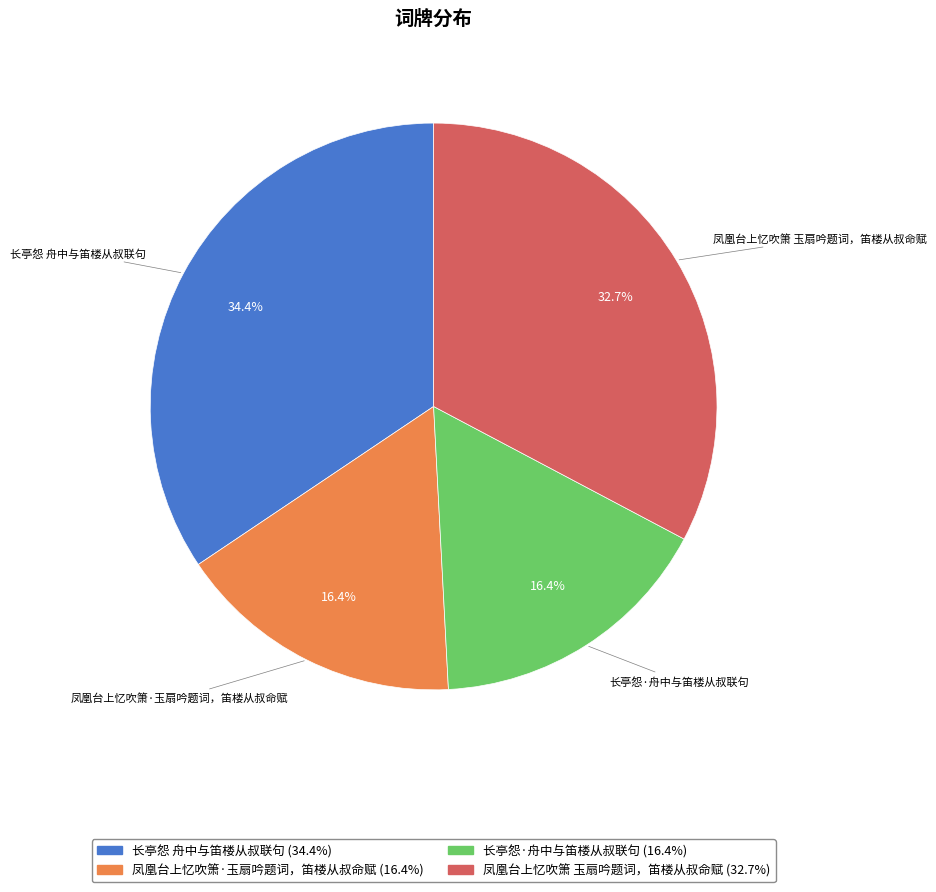

To the nearest percent, what is the difference between the largest and smallest slice percentages?

18%